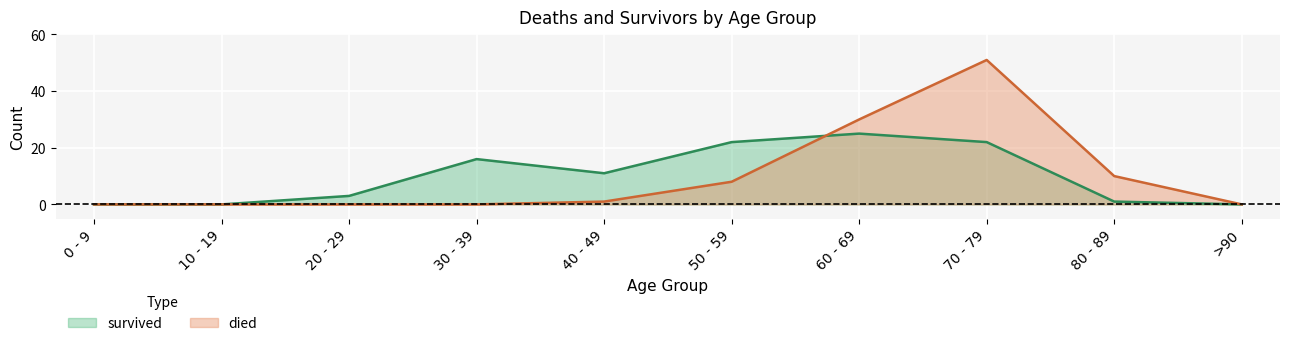

Between 50 - 59 and 60 - 69, which is larger?

60 - 69